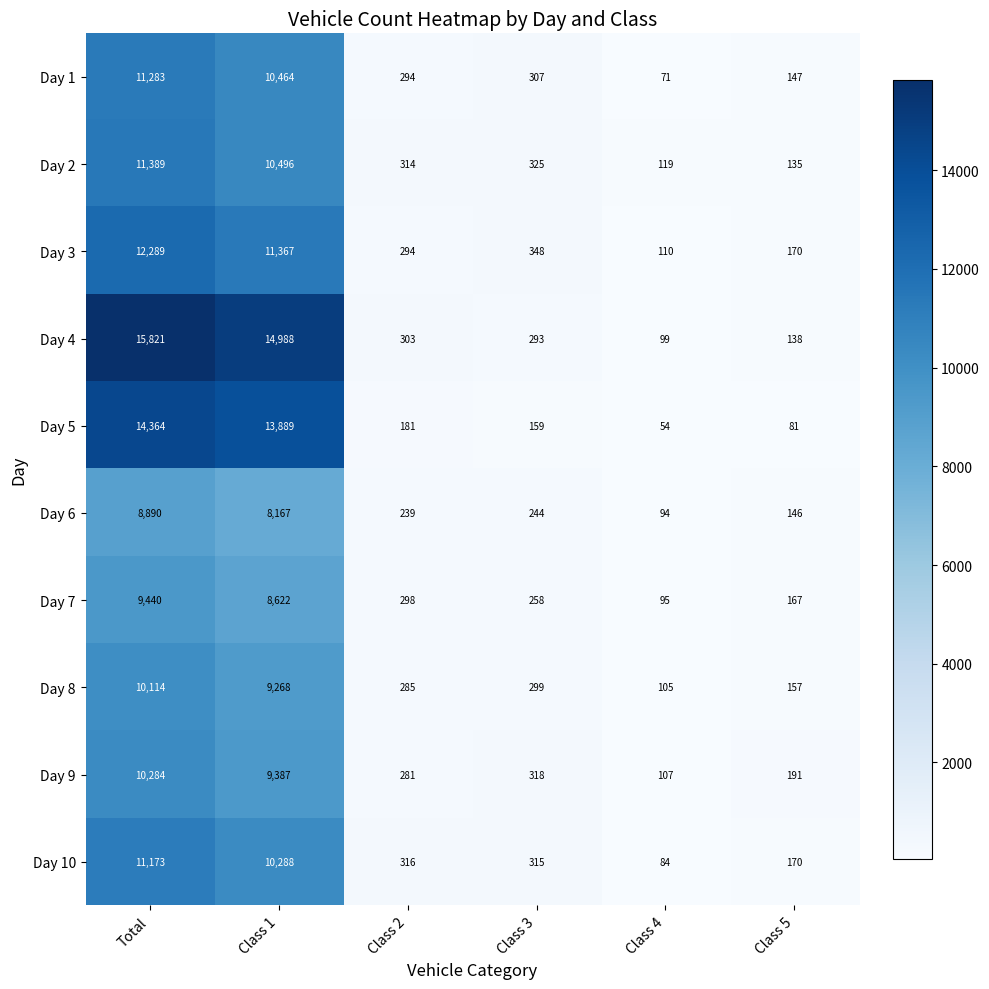

Rank the categories by Day 4 value from lowest to highest.

Class 4, Class 5, Class 3, Class 2, Class 1, Total